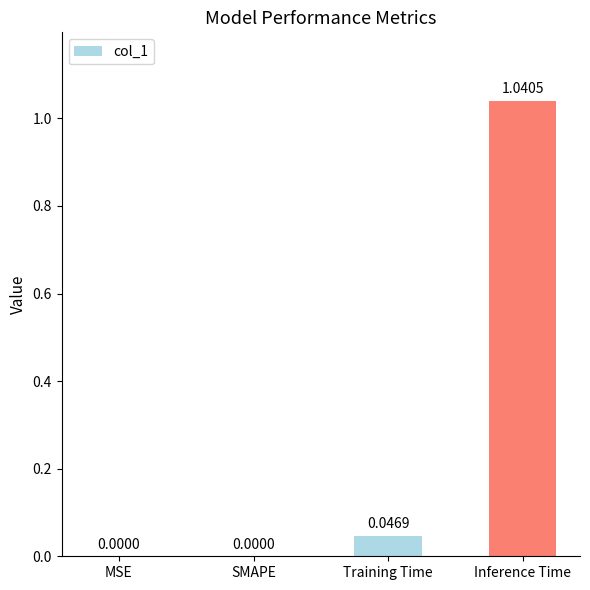

What is the sum of all values?

1.1